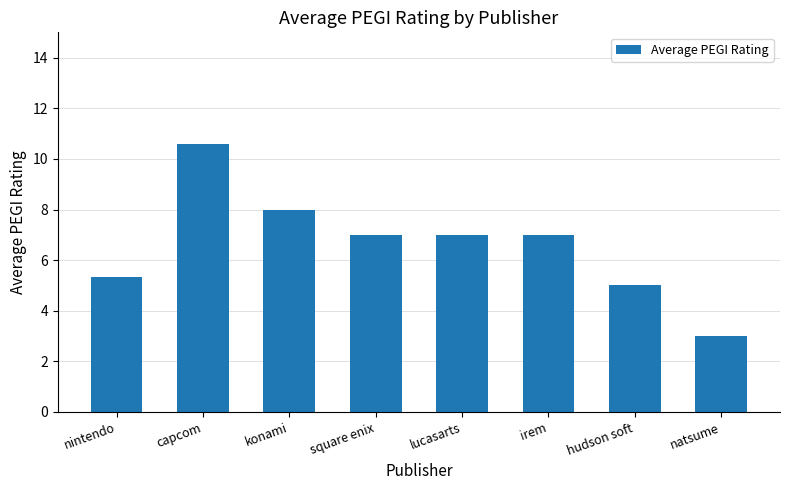

Which label corresponds to the smallest value in the chart?

natsume